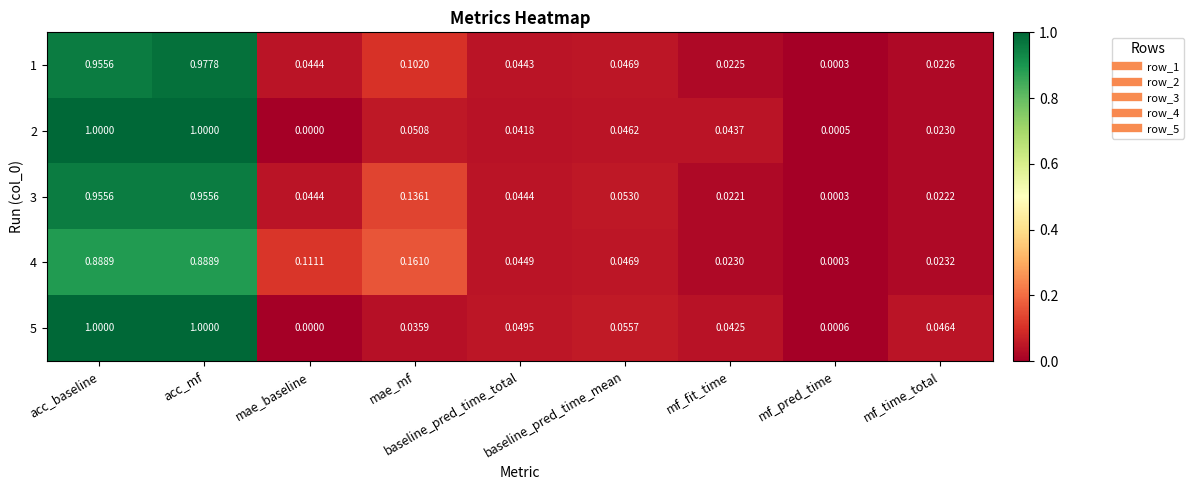

Which series has the largest total across all categories?

3